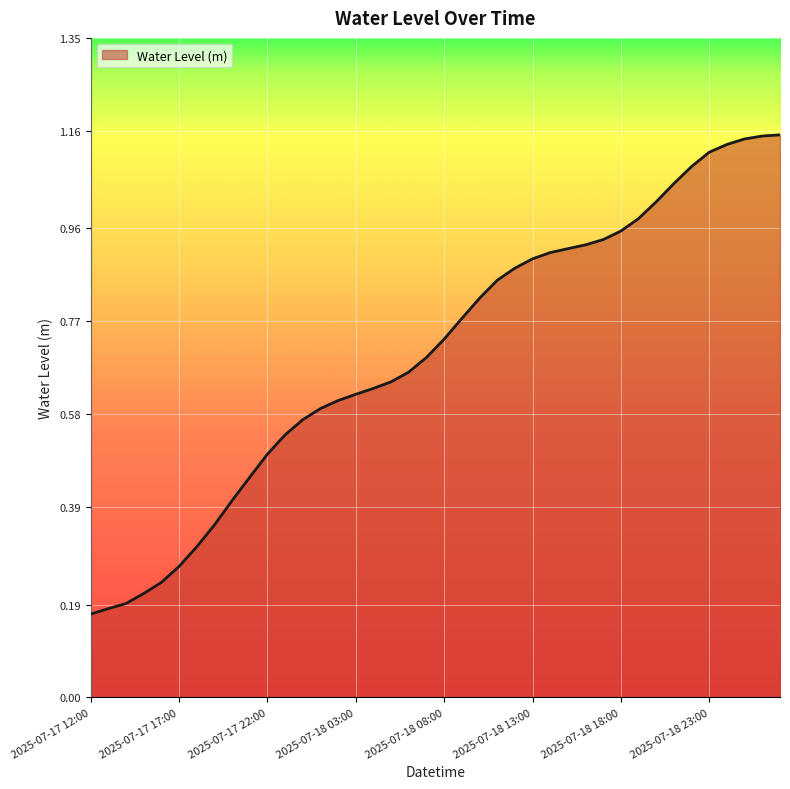

What is the average value?

0.7